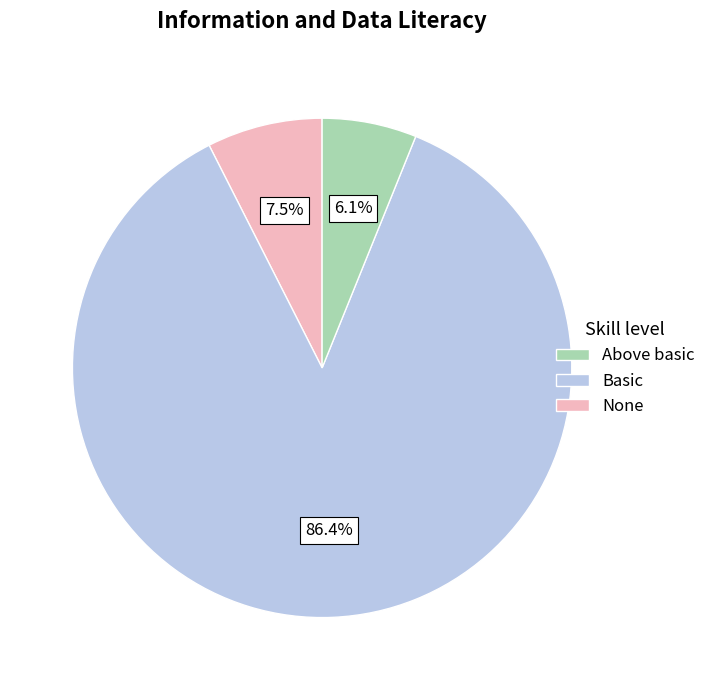

Does any single category account for the majority?

Yes